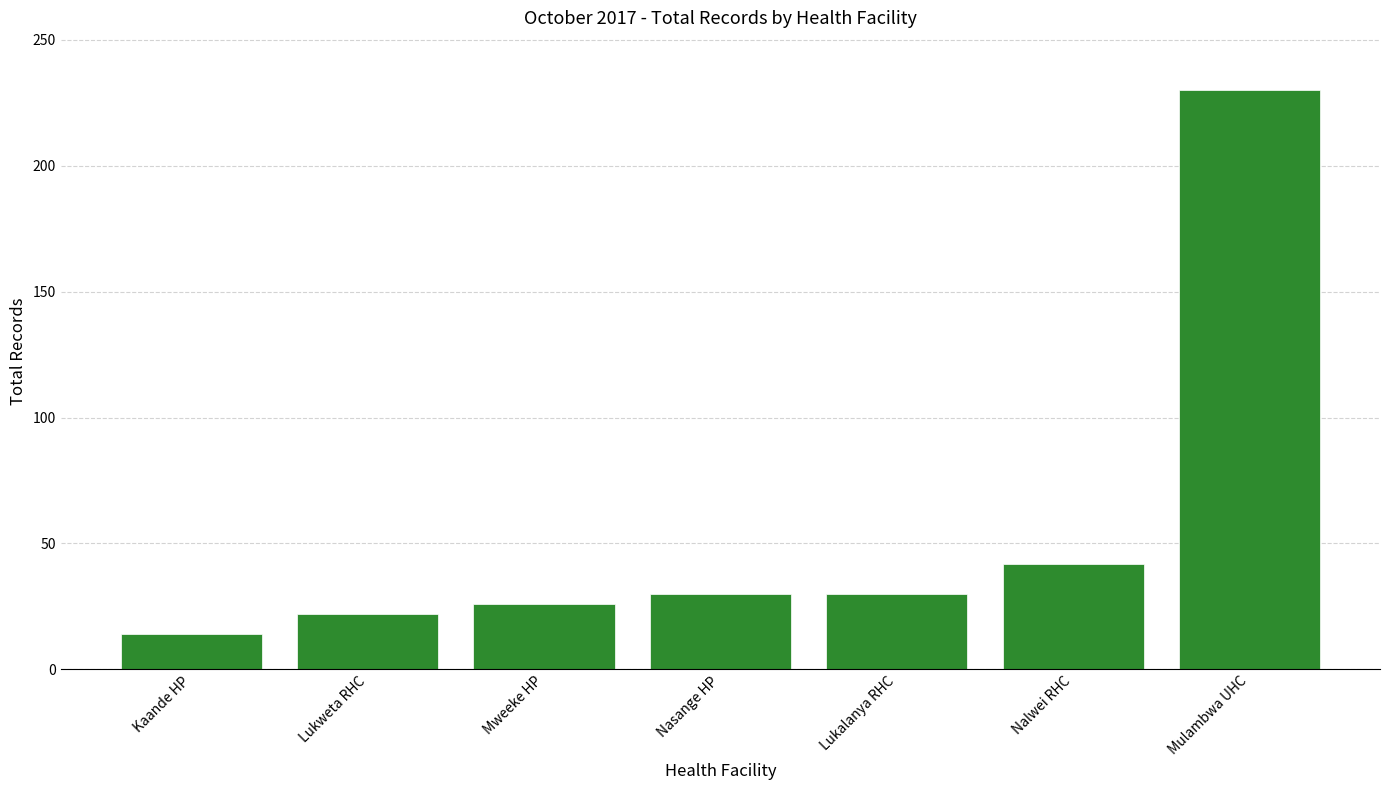

What position from the left is Nalwei RHC?

6